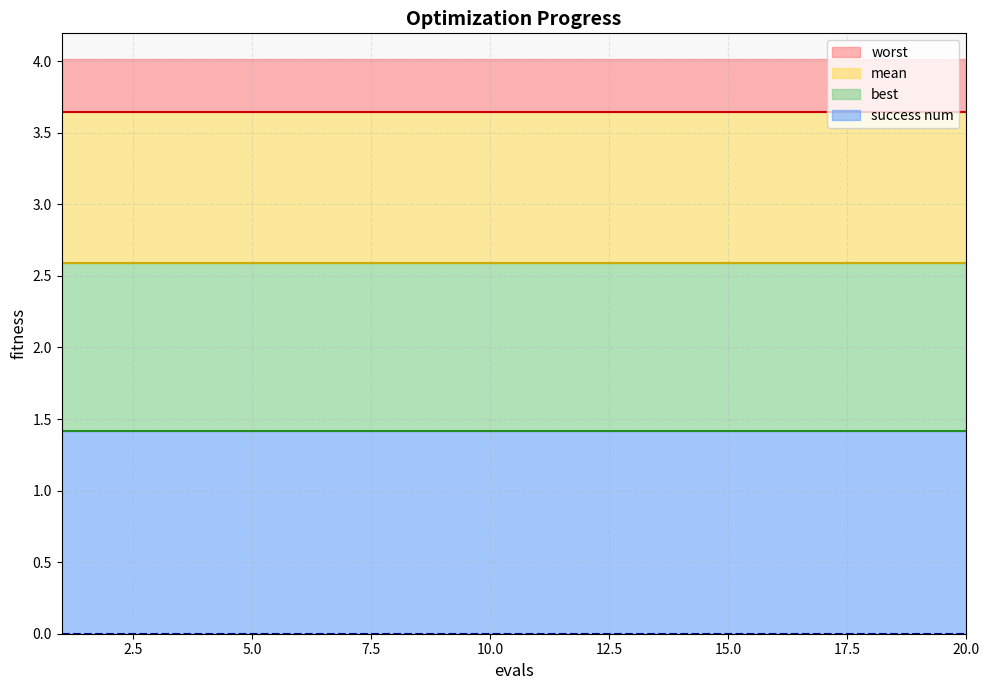

Rank the series by their maximum value, from lowest to highest.

success num, best, mean, worst